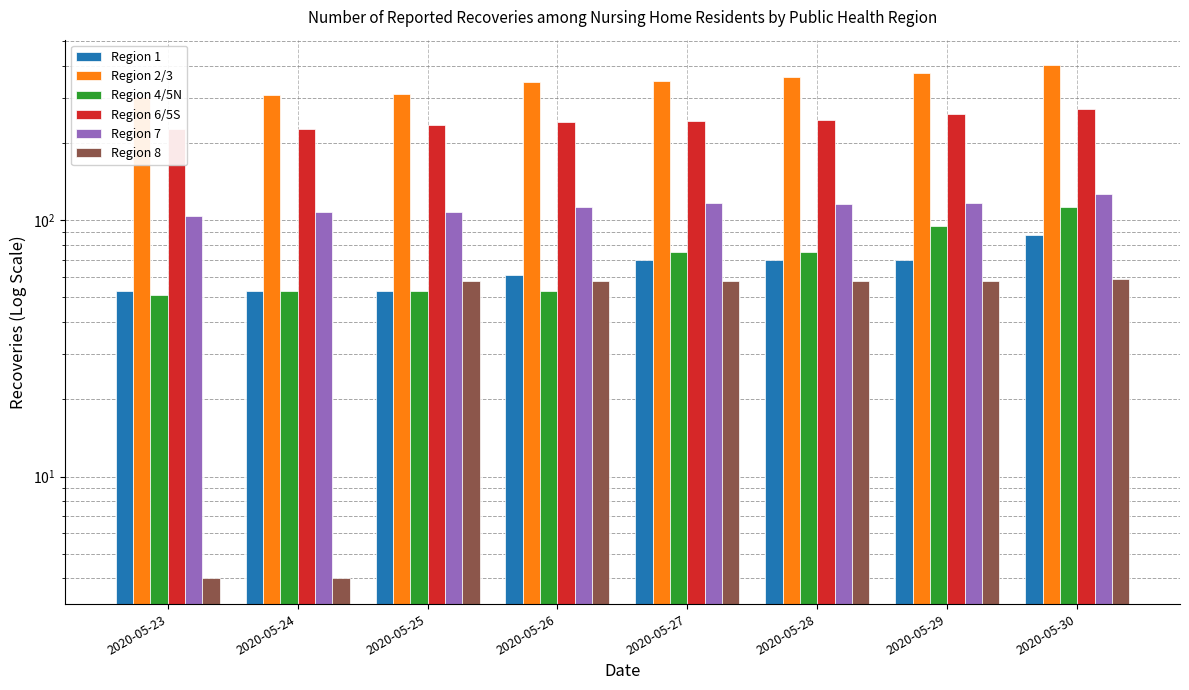

Which series changed the most between 2020-05-29 and 2020-05-30?

Region 2/3